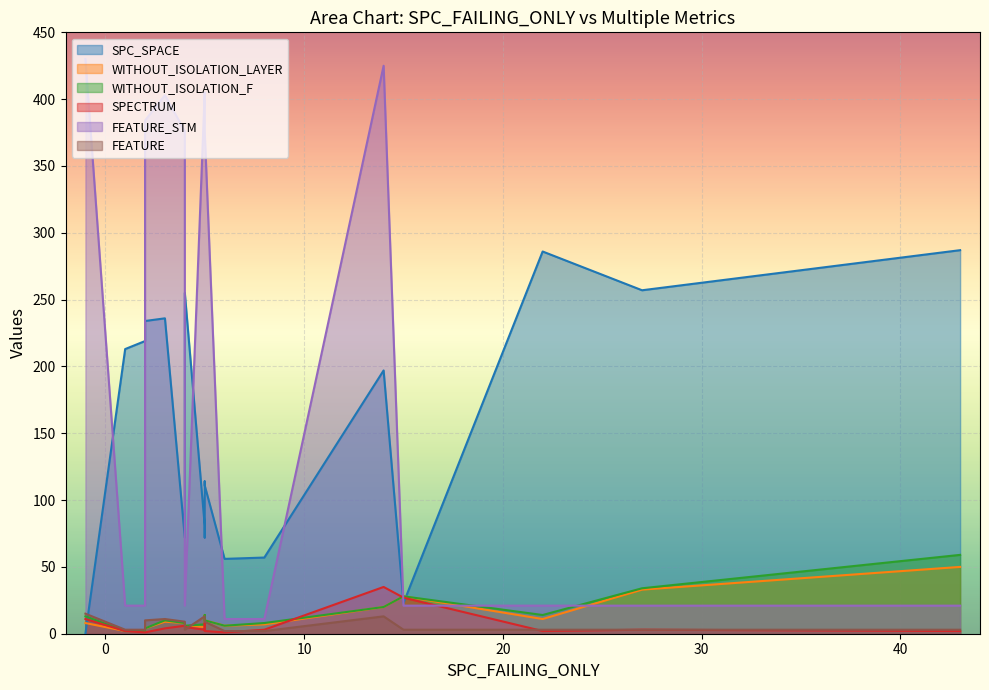

How many intersections are there between SPC_SPACE and FEATURE_STM?

13